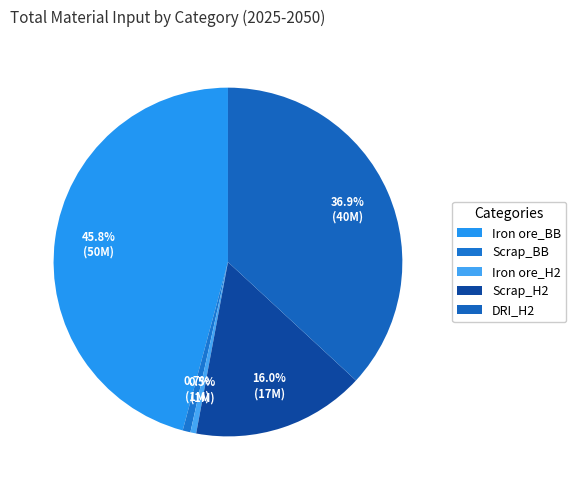

Count the number of slices in the pie.

5